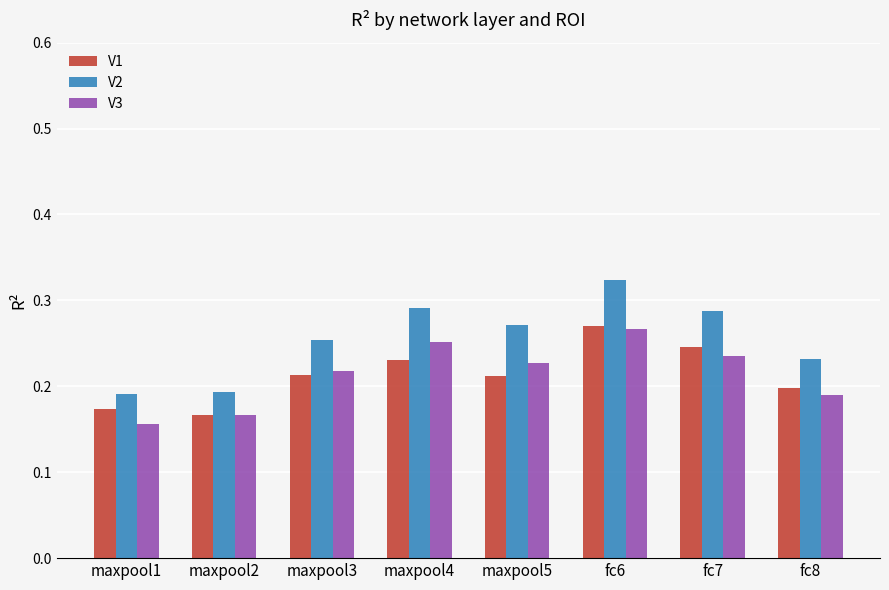

Does the chart contain stacked bars?

No